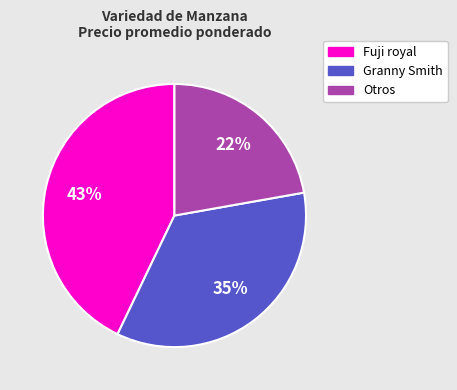

To the nearest percent, what is the average slice percentage?

33%